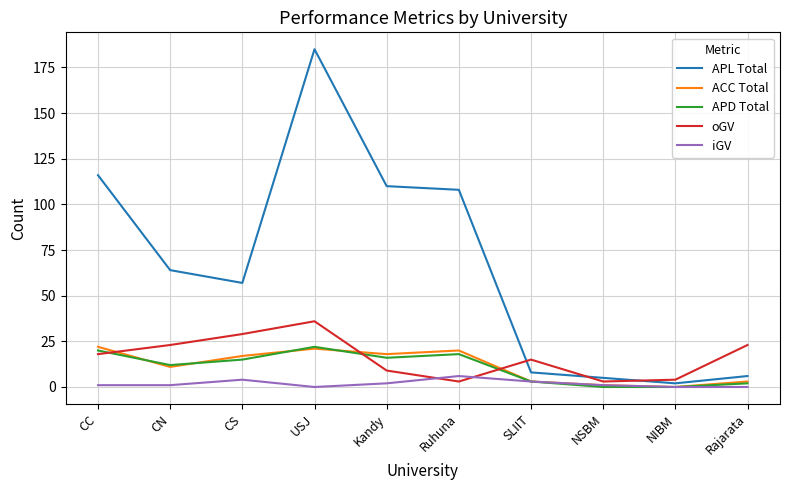

What is the difference between the maximum and minimum values in the APD Total series?

22